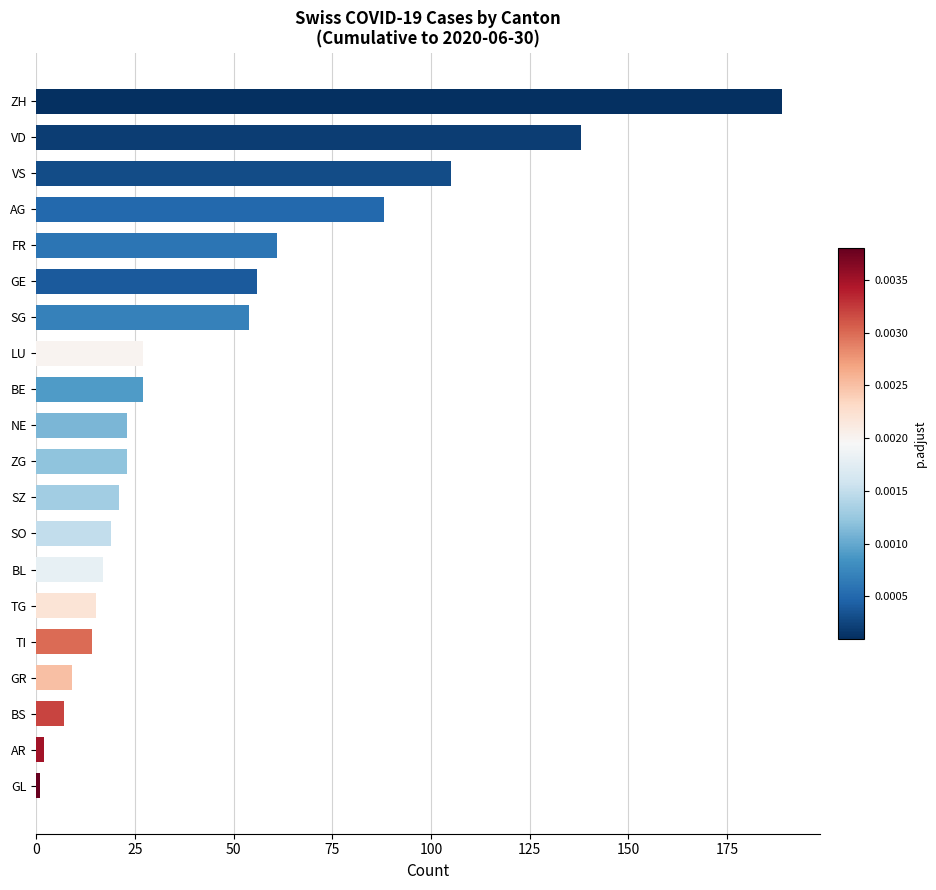

What is the sum of the values at VS and FR?

166